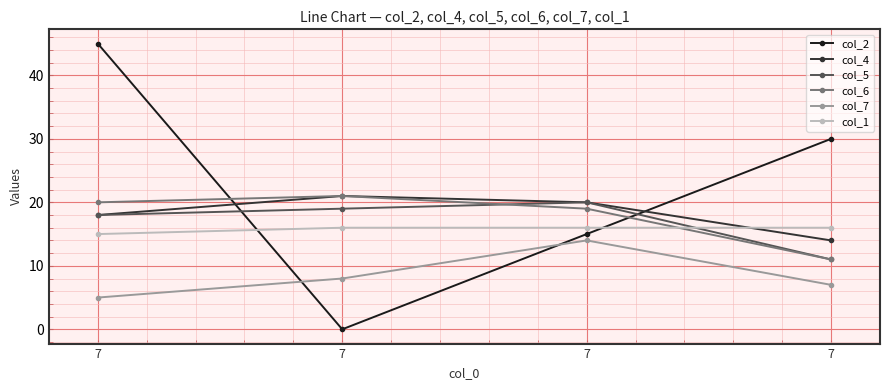

What value does the col_6 series have at 7, to the nearest 5?

10